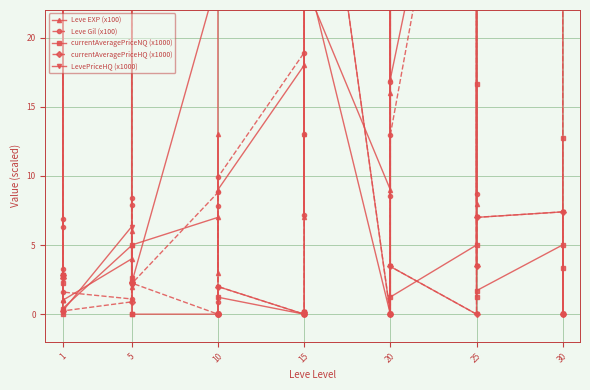

What is the spread (max minus min) of values at 10?

24.4